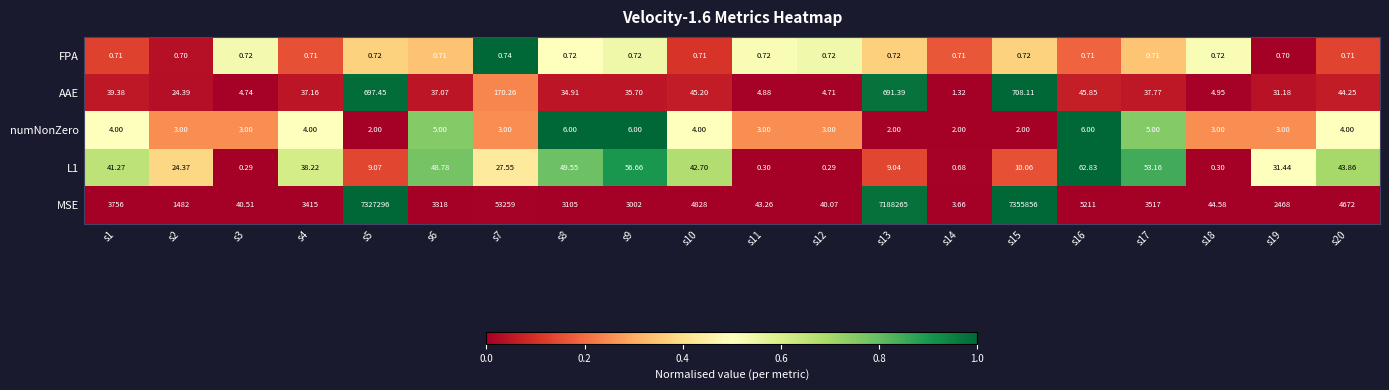

Which series has the widest spread of values?

MSE